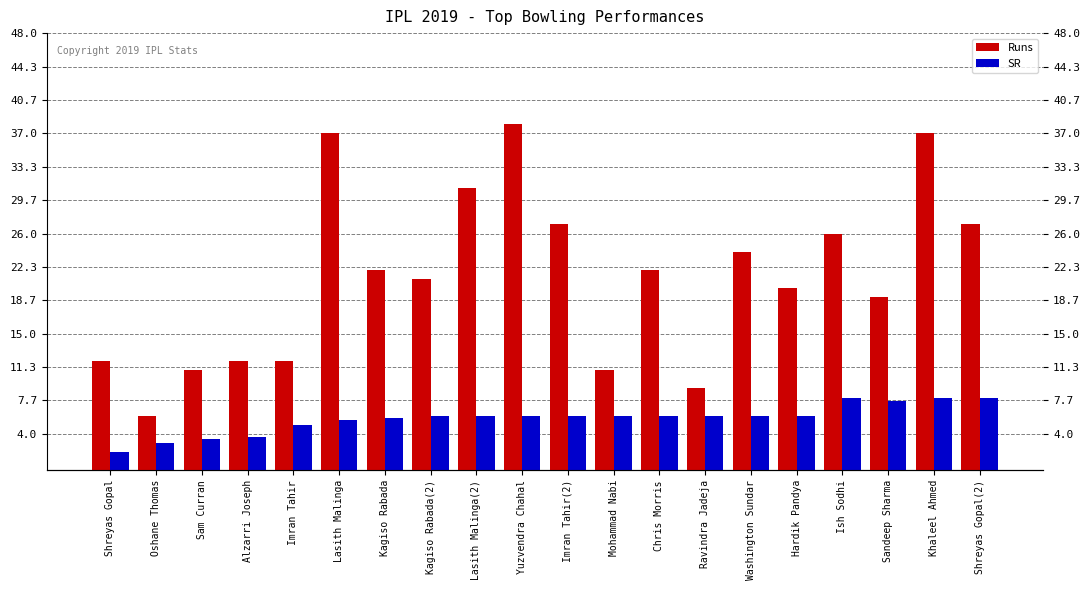

Which label corresponds to the largest value in the chart?

Yuzvendra Chahal